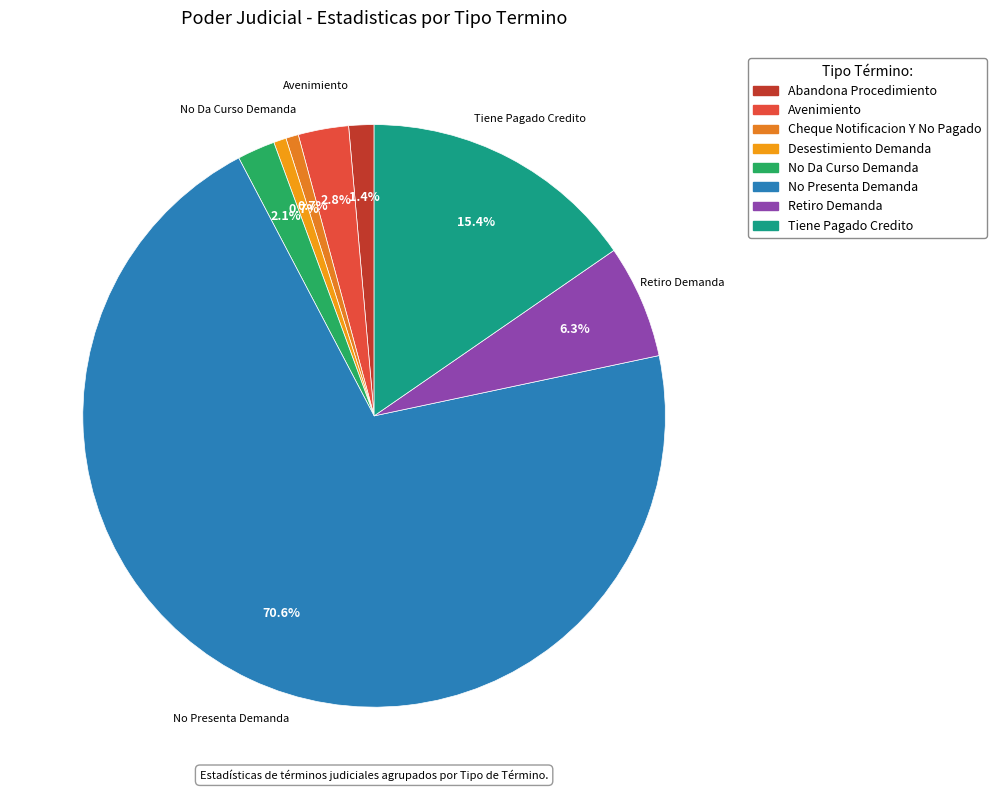

To the nearest percent, what portion does Desestimiento Demanda represent?

1%